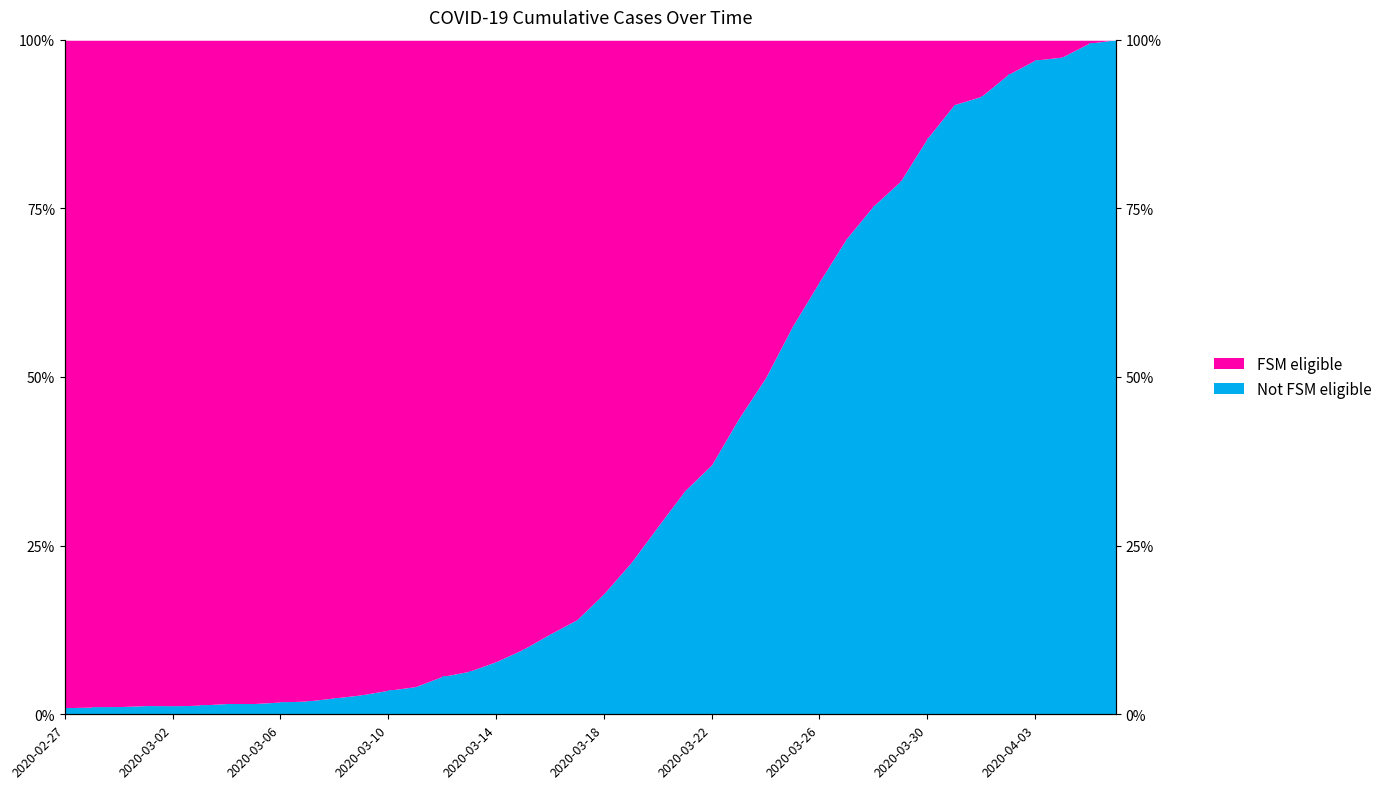

List the labels in order of value, largest first.

2020-04-06, 2020-04-05, 2020-04-04, 2020-04-03, 2020-04-02, 2020-04-01, 2020-03-31, 2020-03-30, 2020-03-29, 2020-03-28, 2020-03-27, 2020-03-26, 2020-03-25, 2020-03-24, 2020-03-23, 2020-03-22, 2020-03-21, 2020-03-20, 2020-03-19, 2020-03-18, 2020-03-17, 2020-03-16, 2020-03-15, 2020-03-14, 2020-03-13, 2020-03-12, 2020-03-11, 2020-03-10, 2020-03-09, 2020-03-08, 2020-03-07, 2020-03-06, 2020-03-04, 2020-03-05, 2020-03-03, 2020-03-01, 2020-03-02, 2020-02-29, 2020-02-28, 2020-02-27